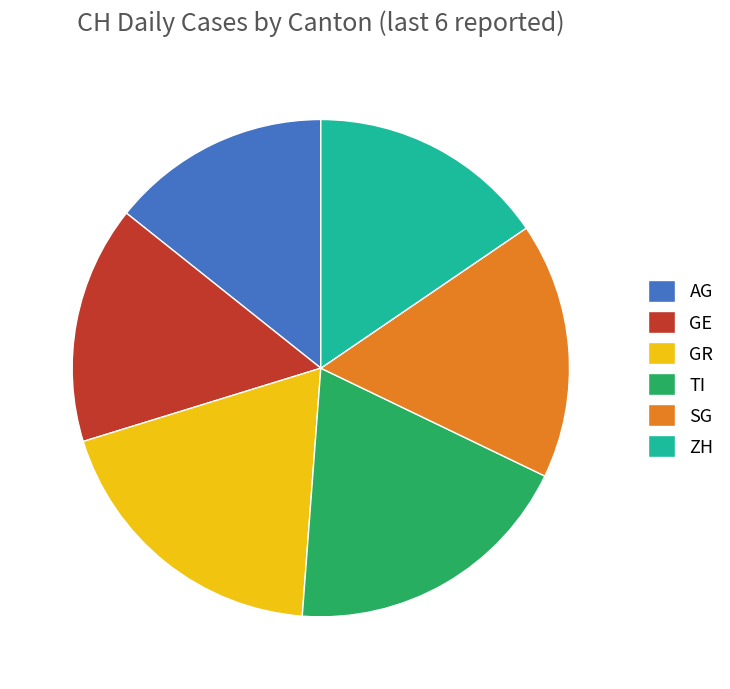

Is the sum of AG and GR greater than half?

No